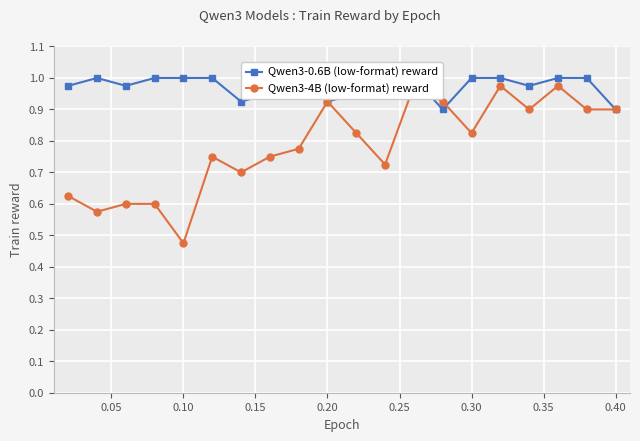

How many intersections are there between Qwen3-0.6B (low-format) reward and Qwen3-4B (low-format) reward?

2